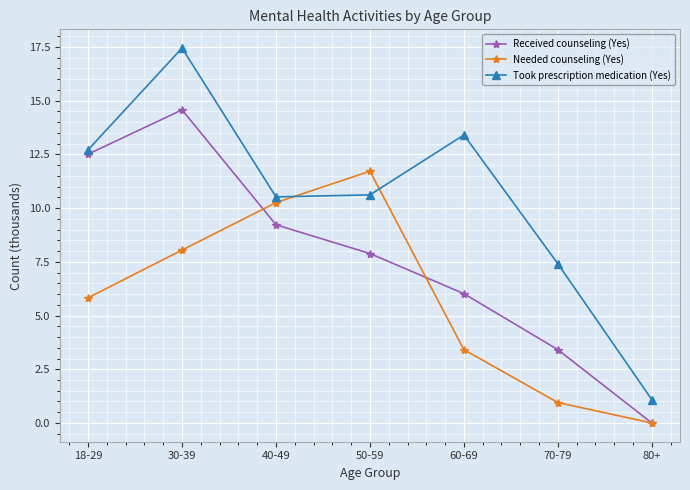

What is the highest value of the Needed counseling (Yes) series?

11.7